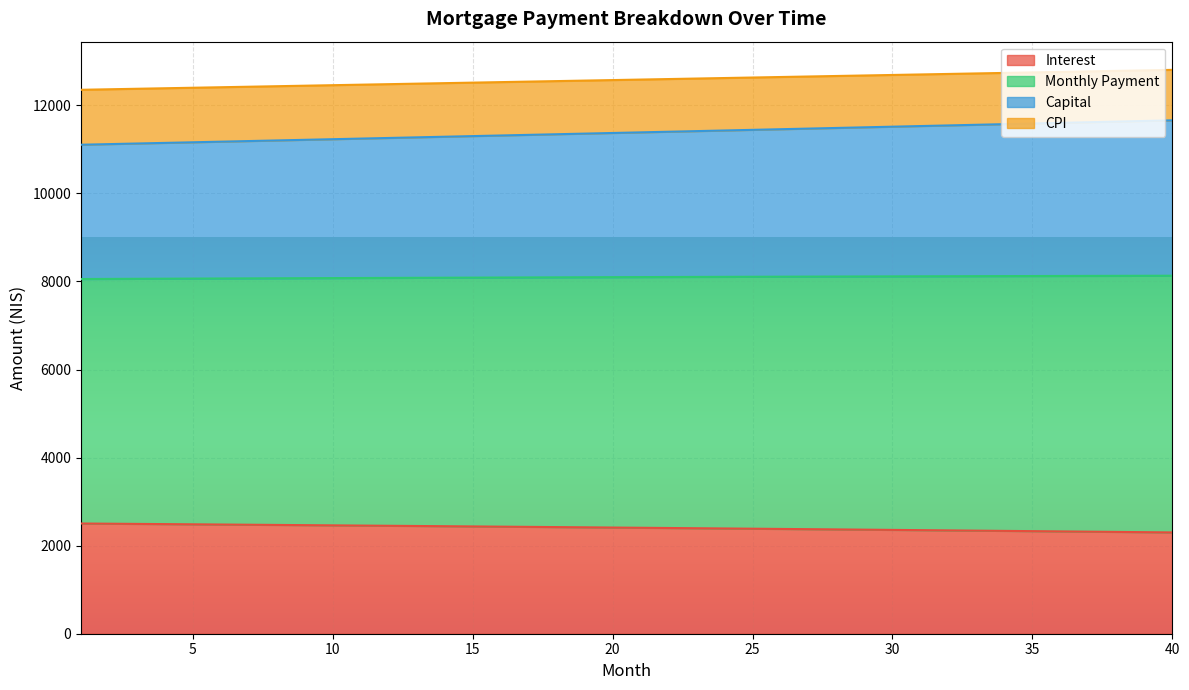

How many lines are shown in the chart?

4